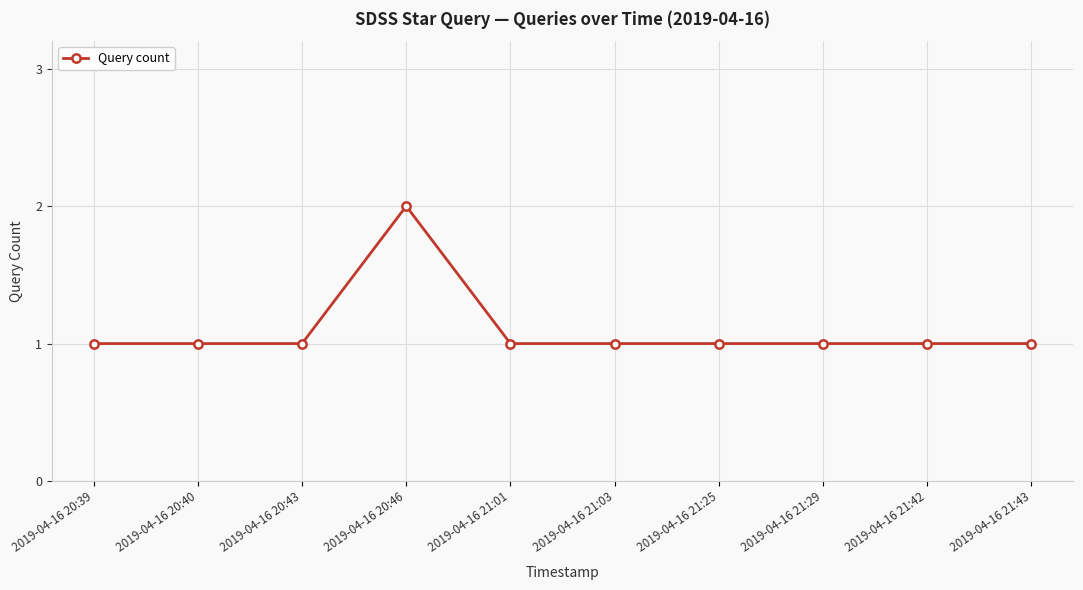

Reading right to left, extract all data points from this chart.

2019-04-16 21:43=1	2019-04-16 21:42=1	2019-04-16 21:29=1	2019-04-16 21:25=1	2019-04-16 21:03=1	2019-04-16 21:01=1	2019-04-16 20:46=2	2019-04-16 20:43=1	2019-04-16 20:40=1	2019-04-16 20:39=1